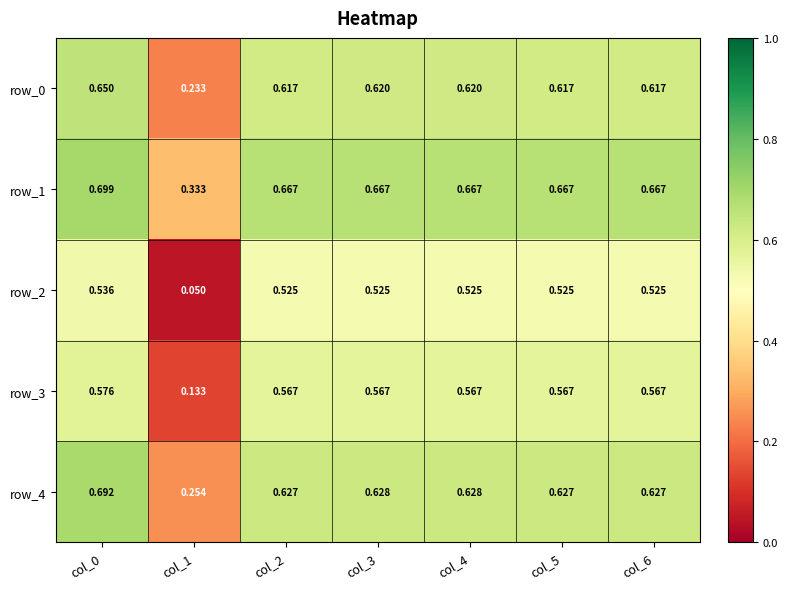

How many distinct data groups are displayed?

5